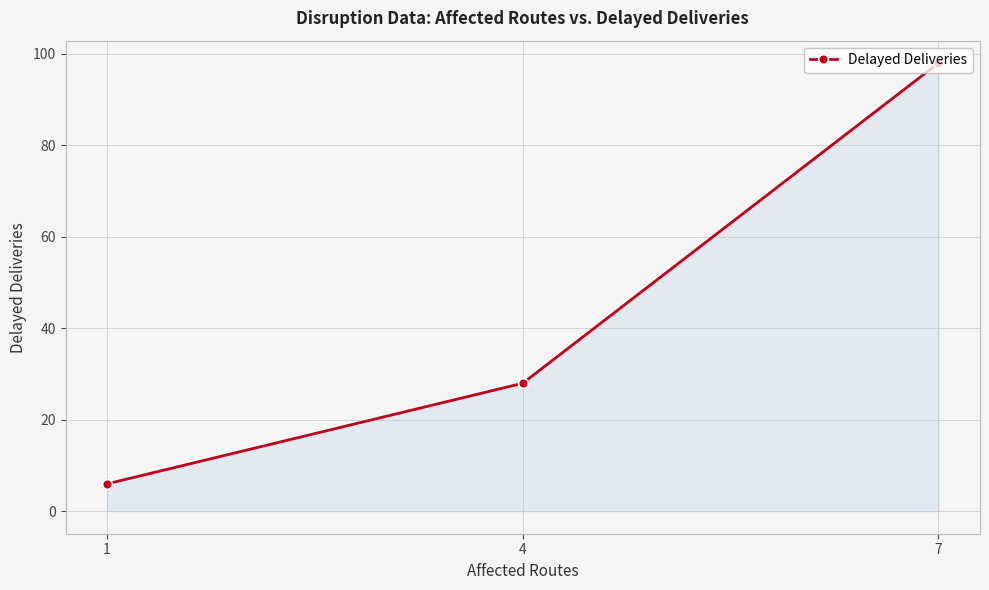

Rank the categories by value from lowest to highest.

1, 4, 7